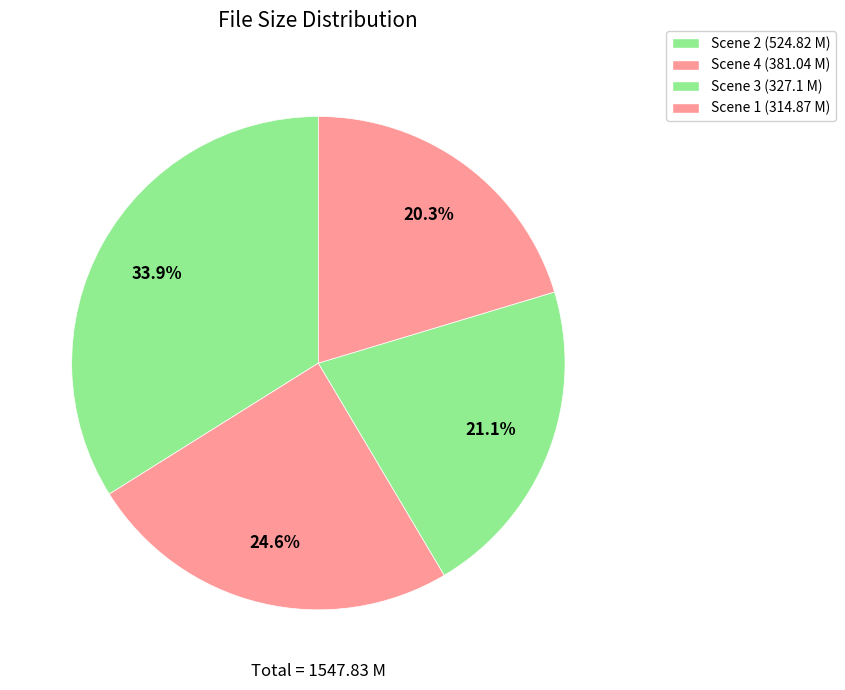

Count the number of slices in the pie.

4